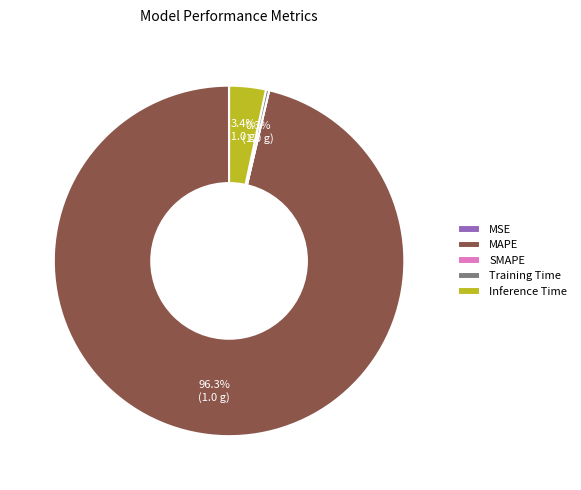

To the nearest percent, what is the difference between the largest and smallest slice percentages?

96%